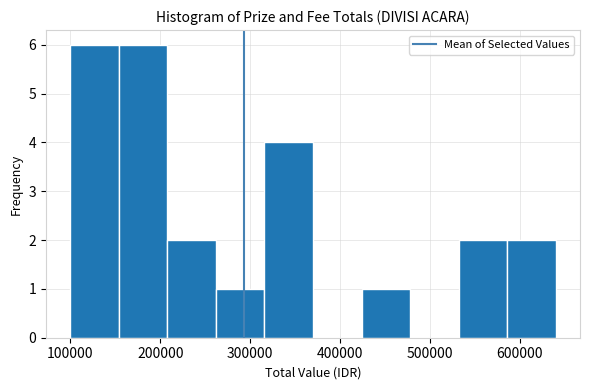

Reading left to right, list every bar in this chart as the range it spans on the x-axis followed by its height. Neither the bar edges nor the heights are printed on the chart, so give them approximately, as read against the axes.

100000 to 154000: 6
154000 to 208000: 6
208000 to 262000: 2
262000 to 316000: 1
316000 to 370000: 4
370000 to 424000: 0
424000 to 478000: 1
478000 to 532000: 0
532000 to 586000: 2
586000 to 640000: 2